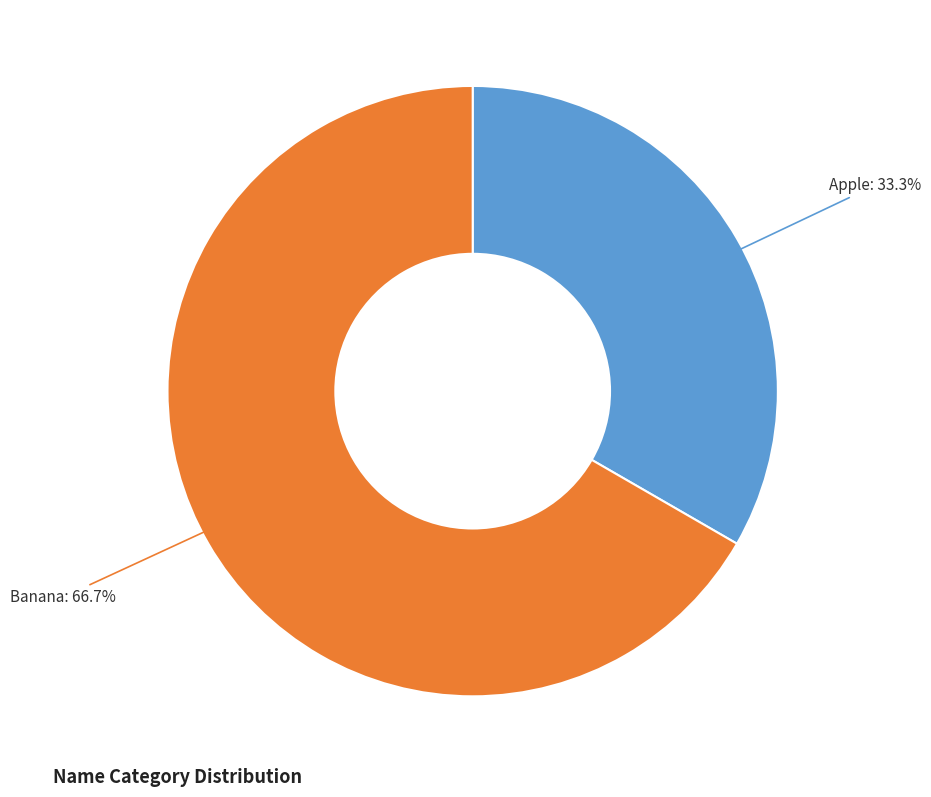

Which category has the biggest portion of the pie?

Banana